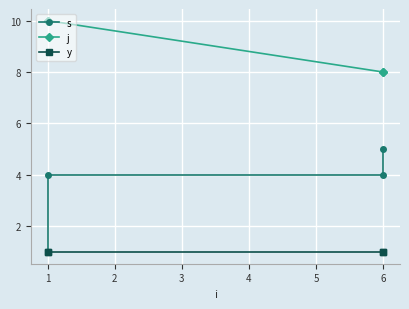

True or false: y and j cross at least once.

False